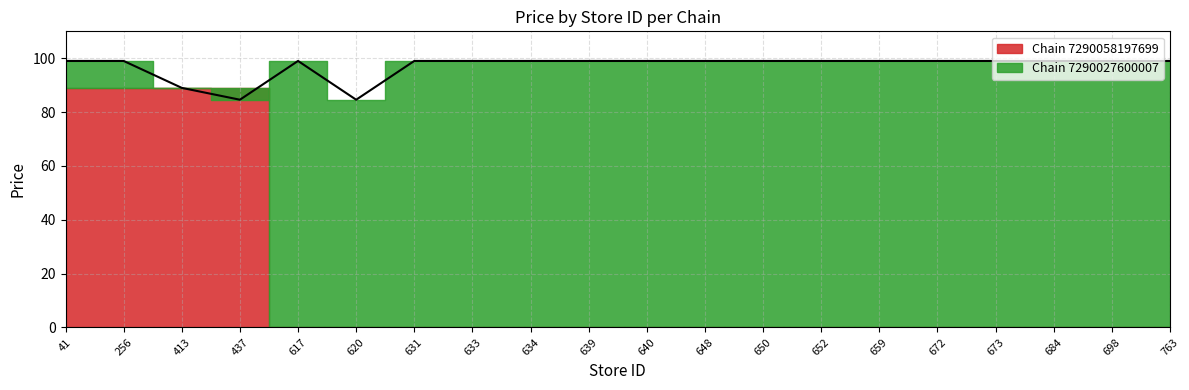

Count the number of categories in the chart.

20